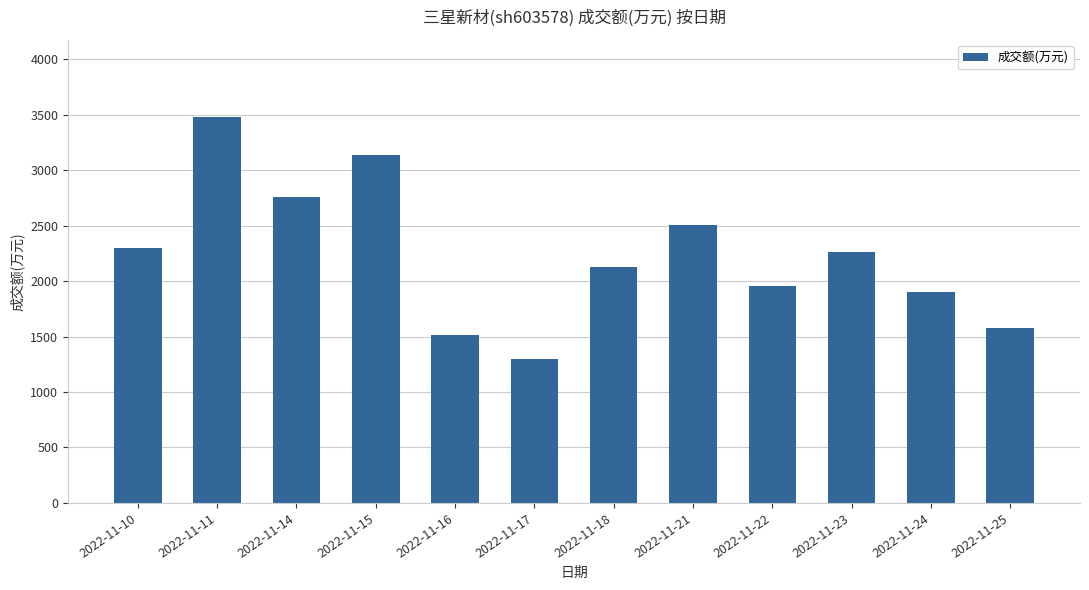

Approximately how many times larger is the value at 2022-11-17 compared to 2022-11-16?

0.9